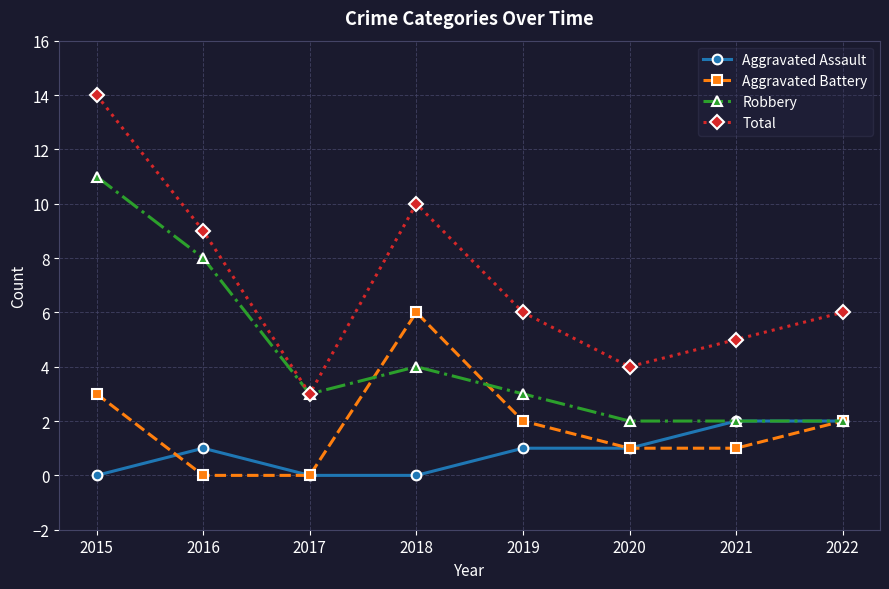

How many data points does each series have?

8